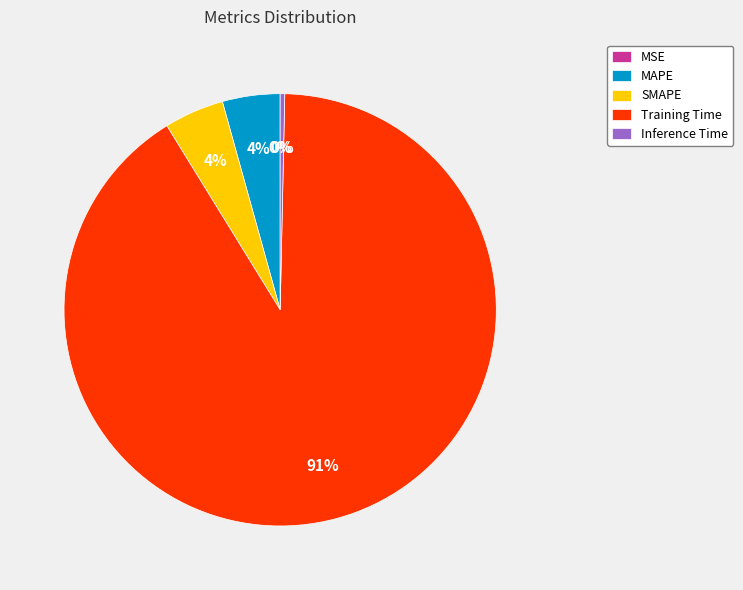

Is the sum of Inference Time and Training Time greater than half?

Yes